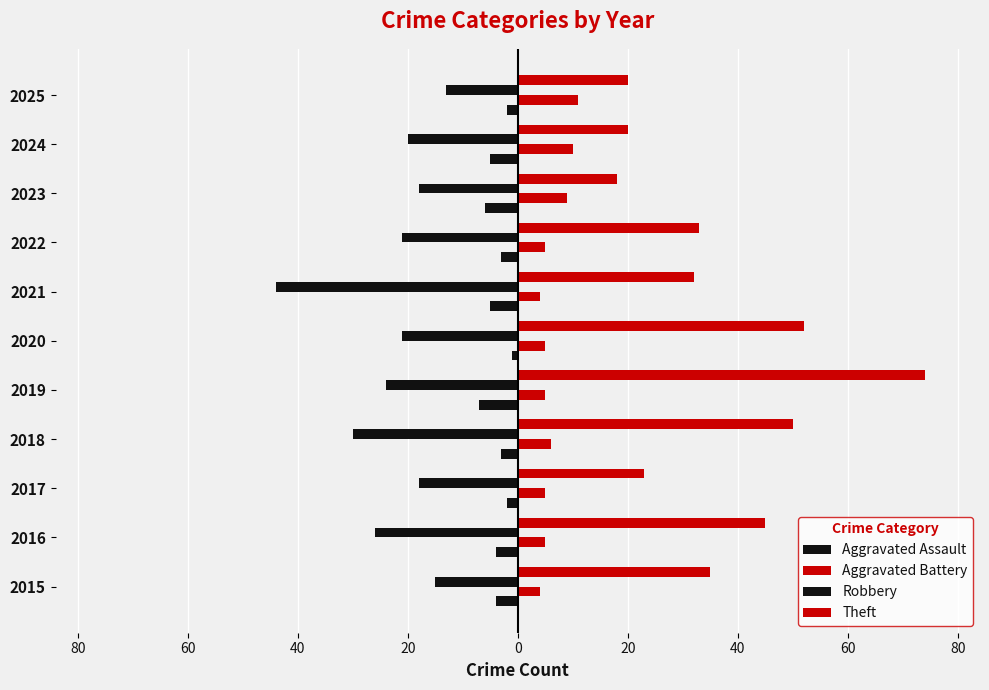

How many groups of bars are there?

11